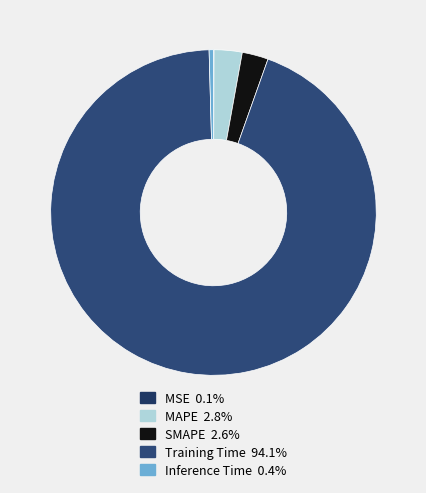

The SMAPE slice represents 3% of the pie. True or false?

True